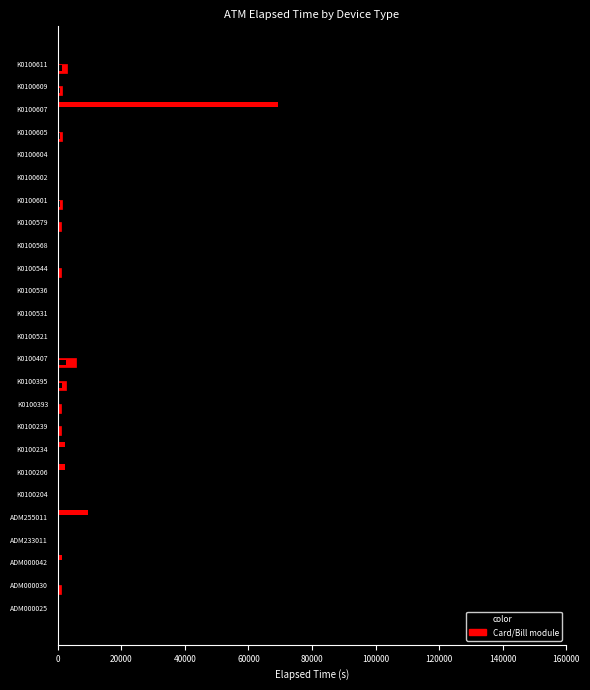

Which series has the largest range (max minus min)?

color